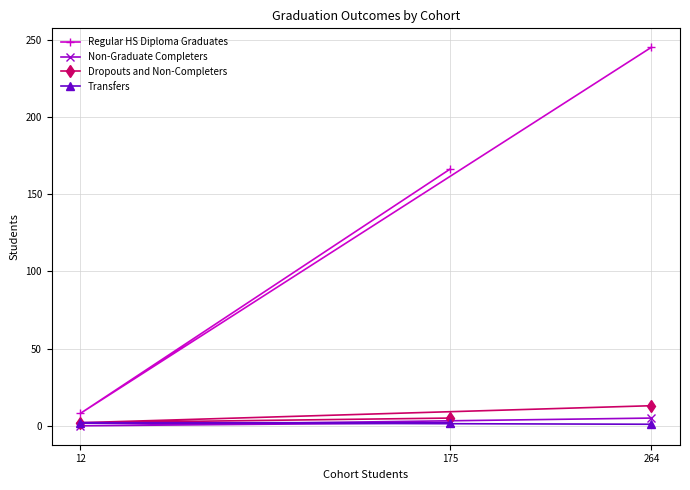

Which series has the largest total across all categories?

Regular HS Diploma Graduates